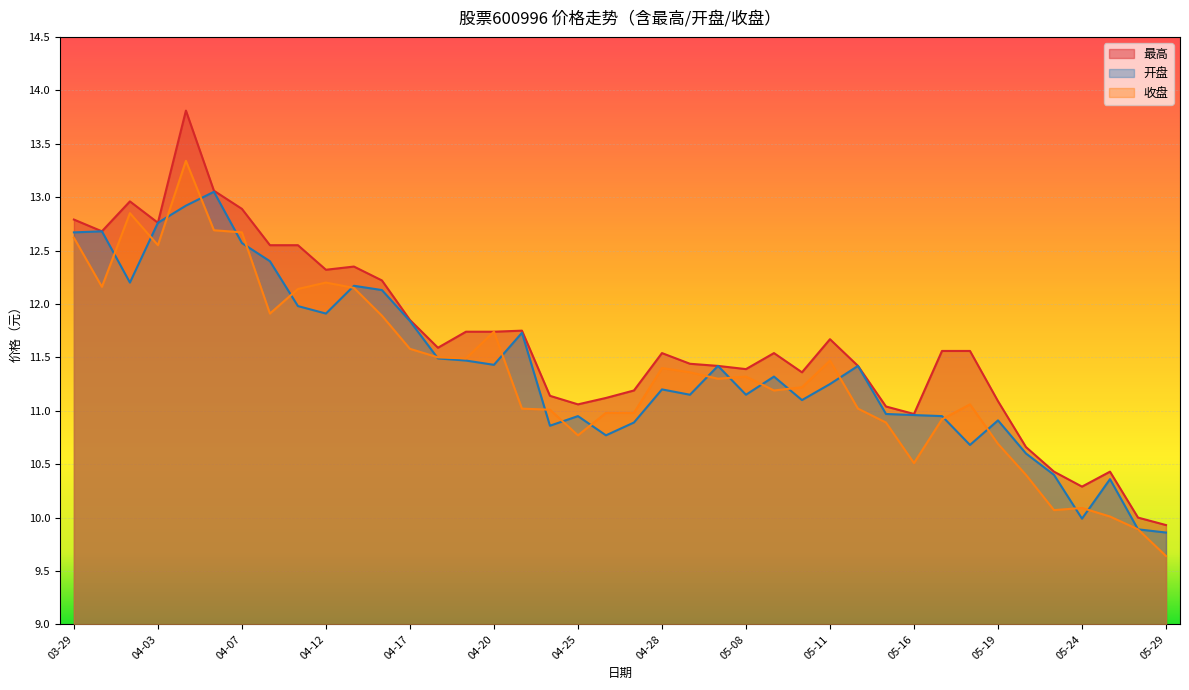

How many lines are shown in the chart?

3